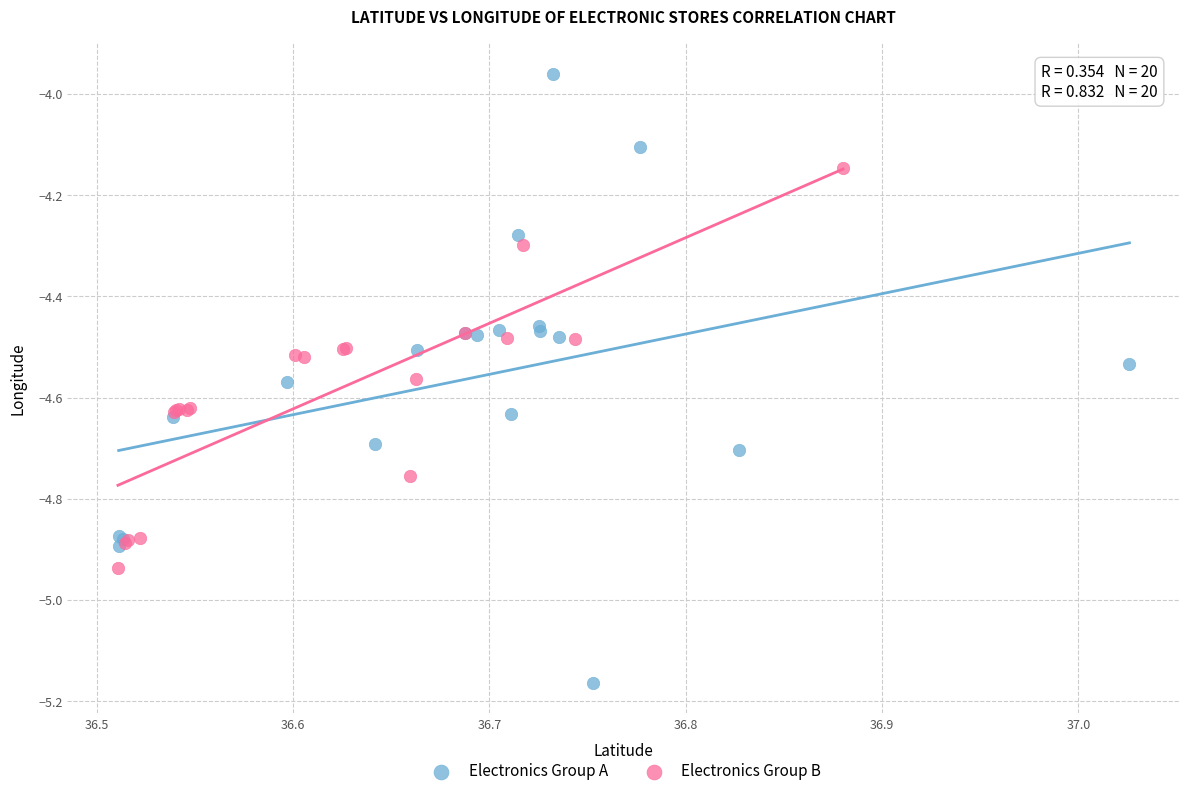

What are all the series names shown in the legend?

Electronics Group A, Electronics Group B